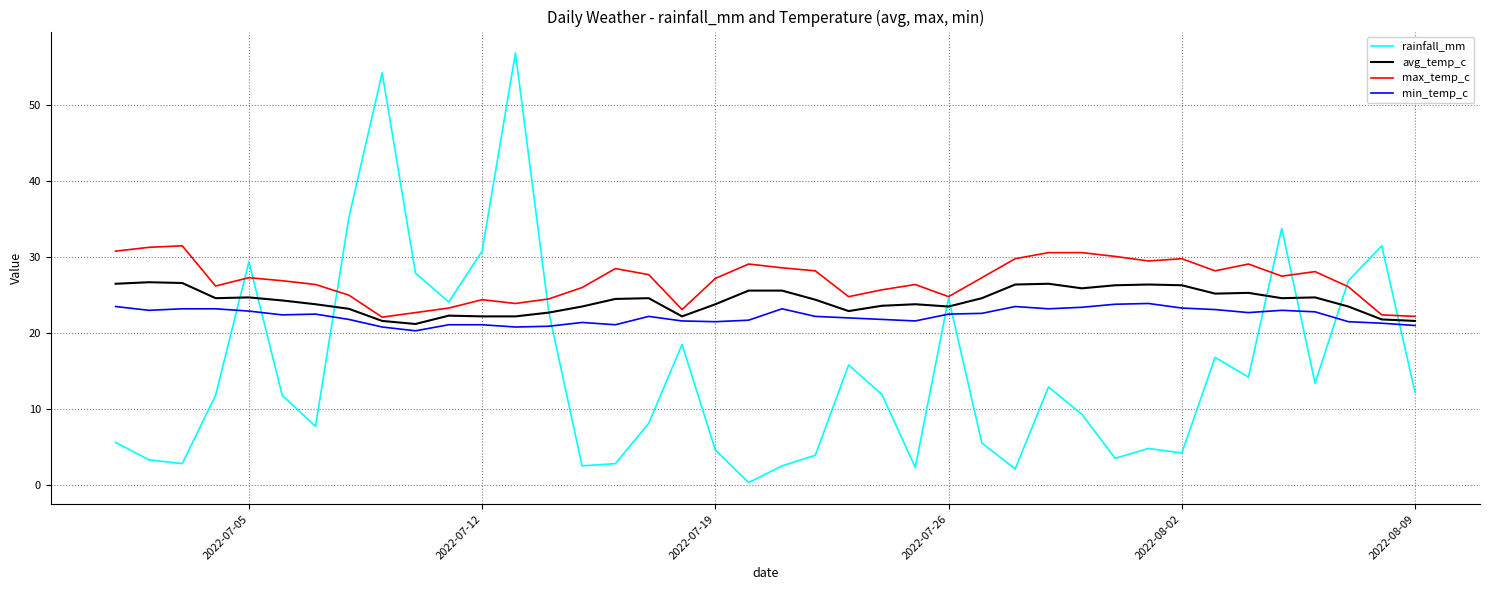

Which series has the largest total across all categories?

max_temp_c